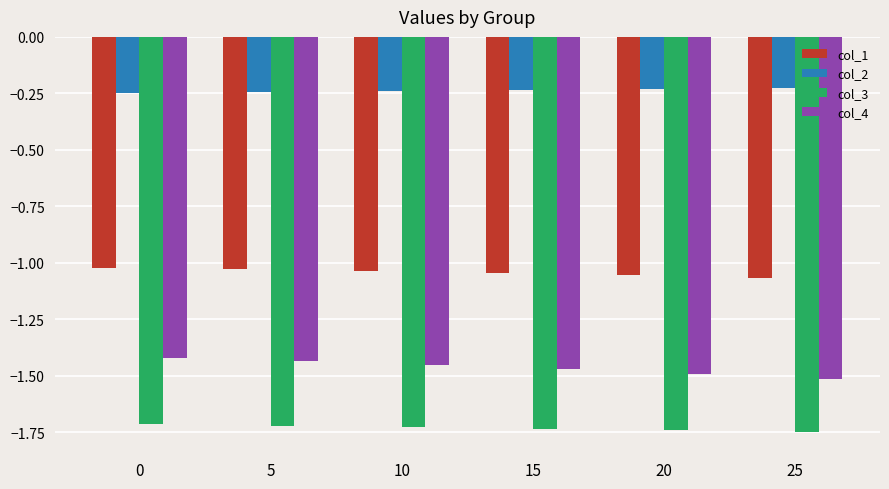

Which series changed the most between 0 and 15?

col_4